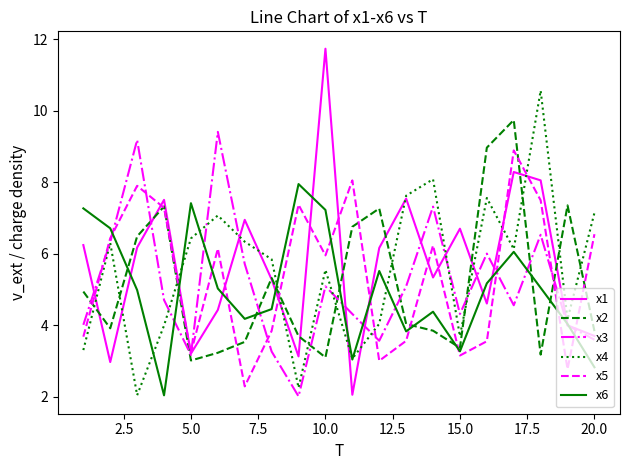

Which series has the widest spread of values?

x1